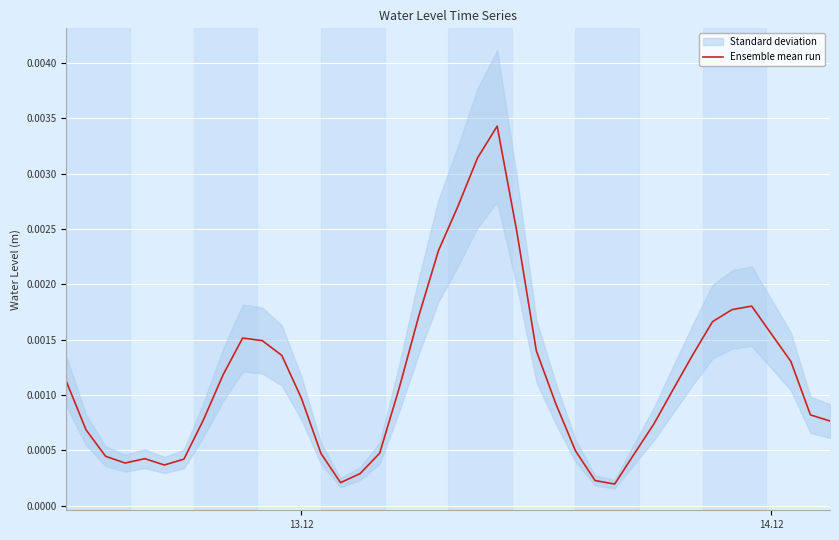

How many points are lower than both their immediate neighbors (excluding endpoints)?

4